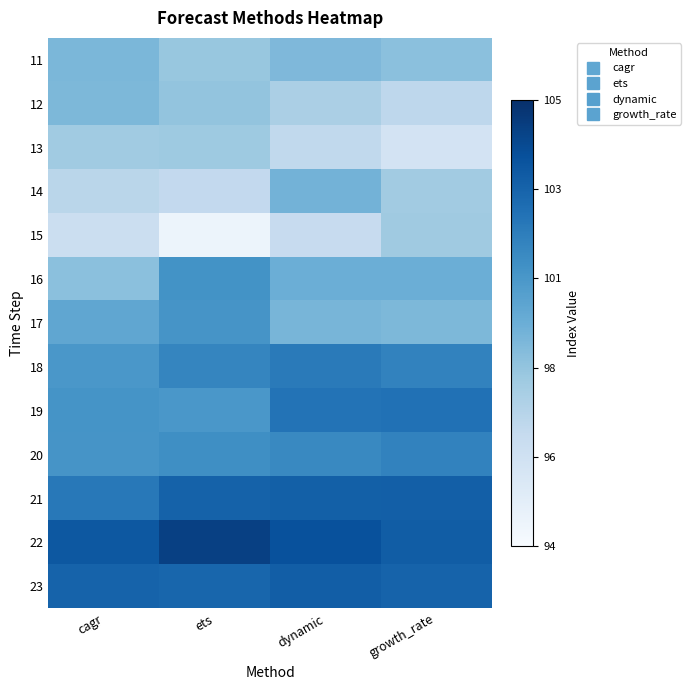

List the series in order of their peak value, highest first.

22, 23, 21, 19, 18, 20, 16, 17, 14, 11, 12, 13, 15